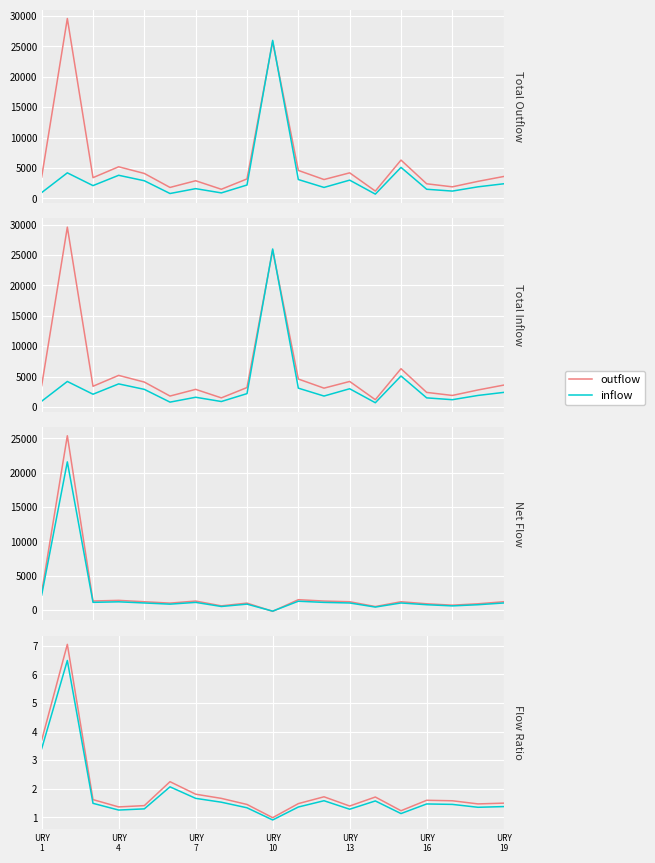

At how many categories does at least one series exceed 6?

1